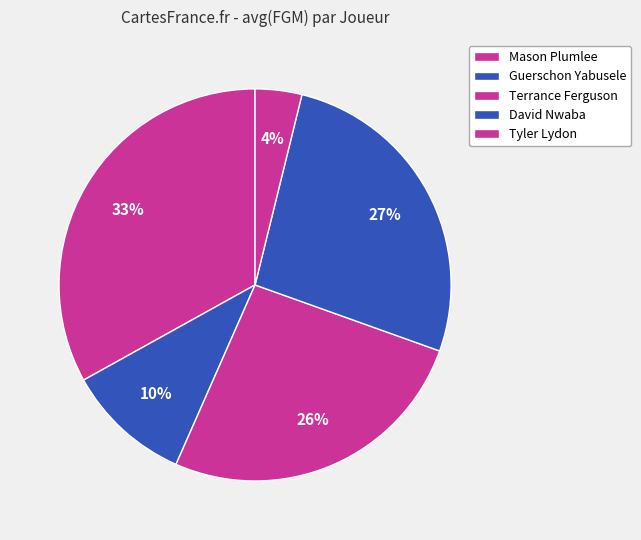

How many segments does this pie chart have?

5